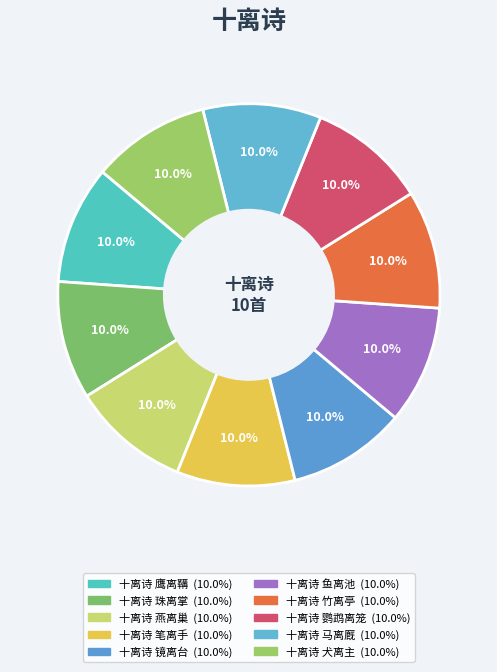

Count the number of slices in the pie.

10